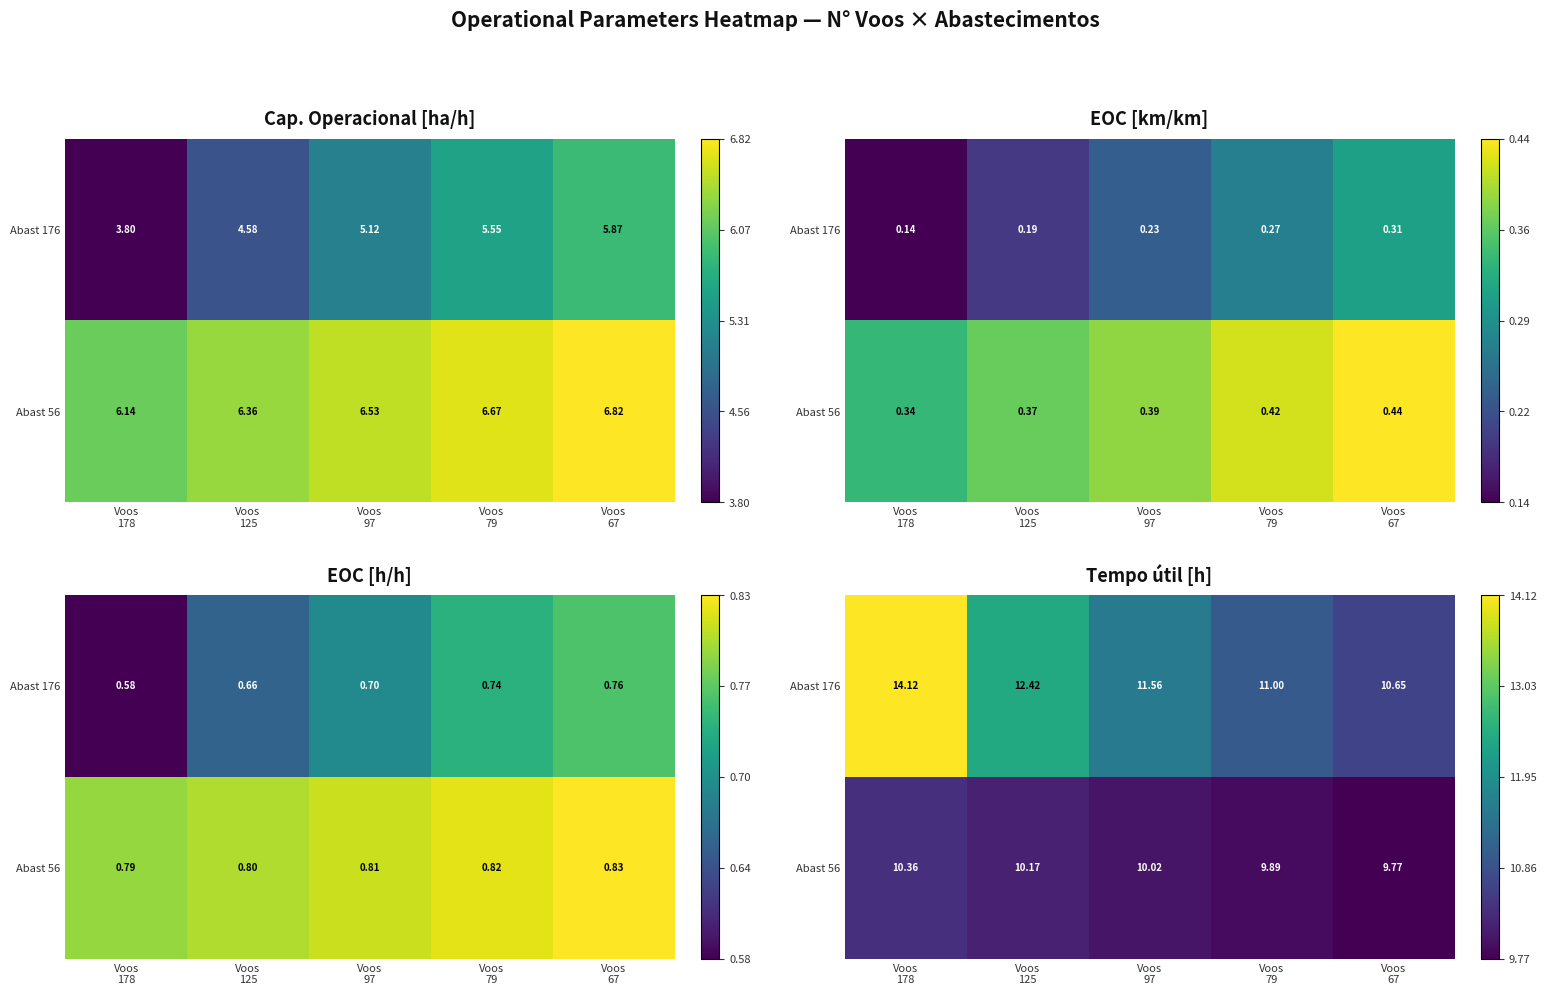

What is the difference between the maximum and minimum values in the Abast 56 series?

0.6